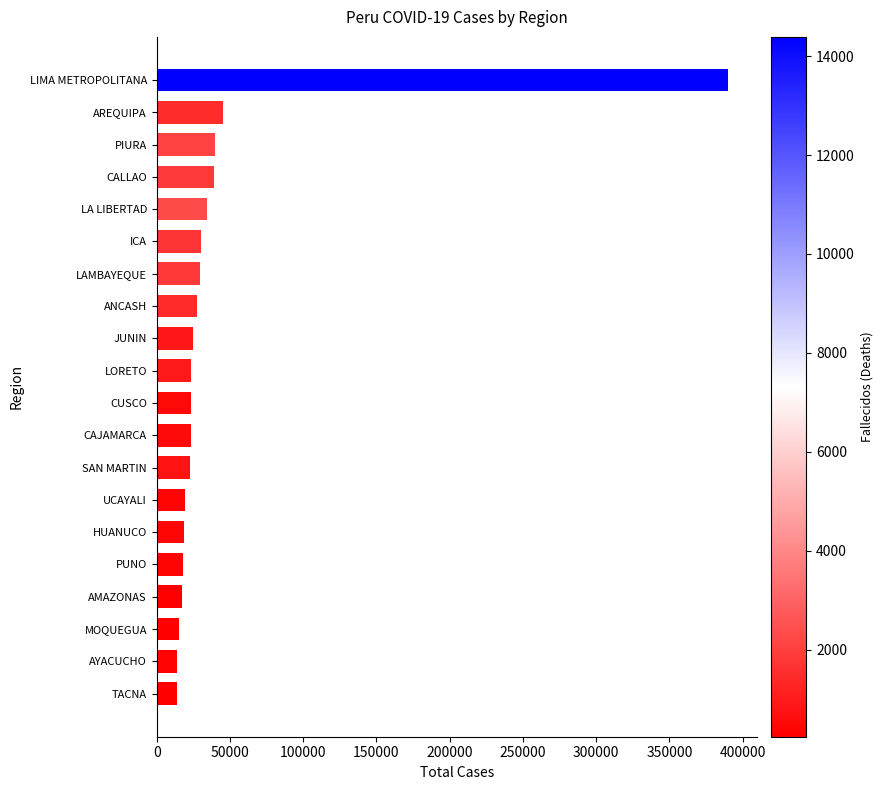

What is the difference between the maximum and minimum values?

376618